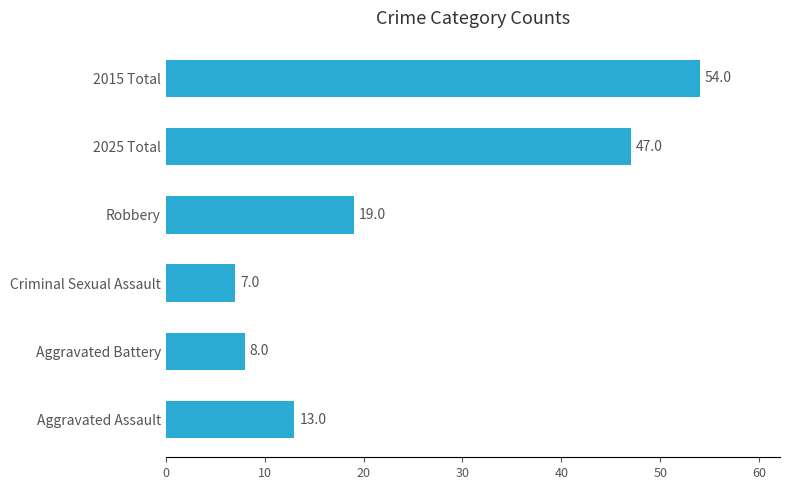

The value at 2025 Total is 47. True or false?

True